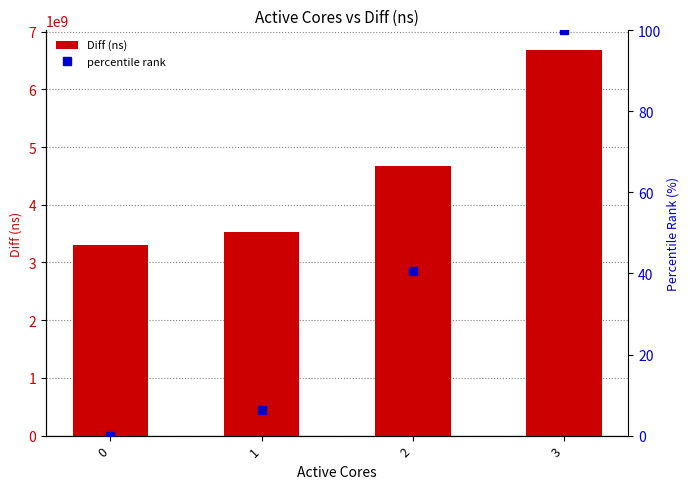

What is the spread (max minus min) of values at 0?

3308355802.0